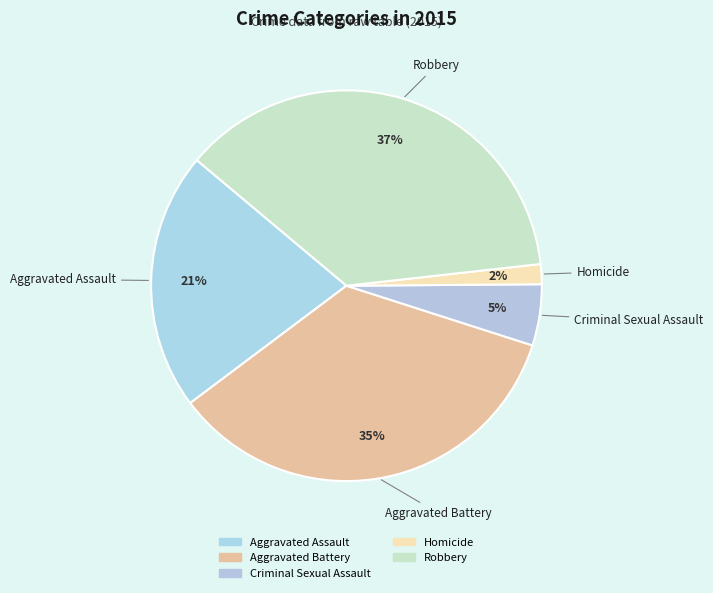

Count the number of slices in the pie.

5